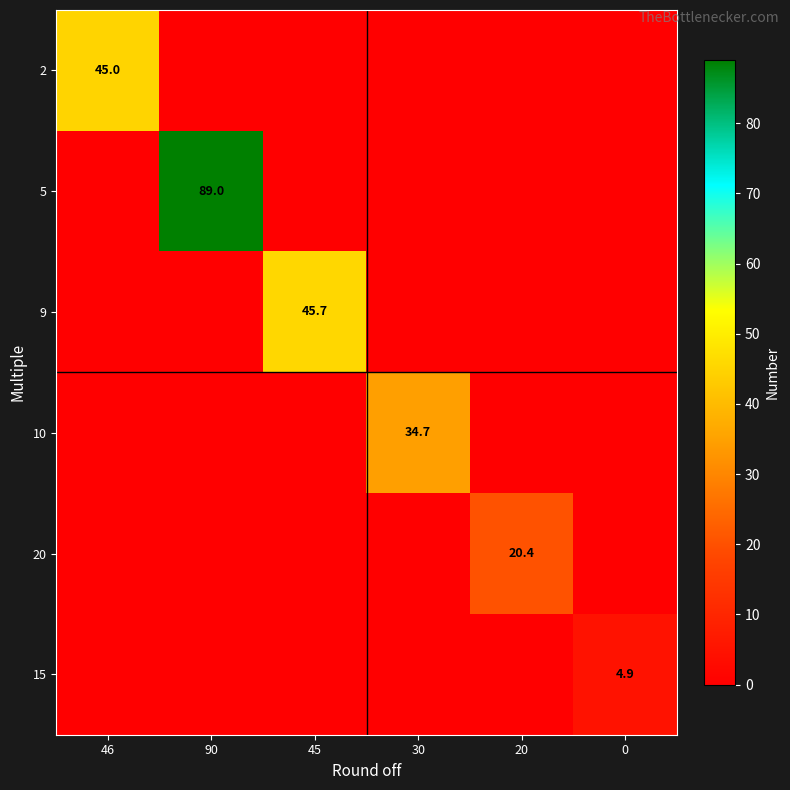

The 20 series shows 26.7 at 20. True or false?

False